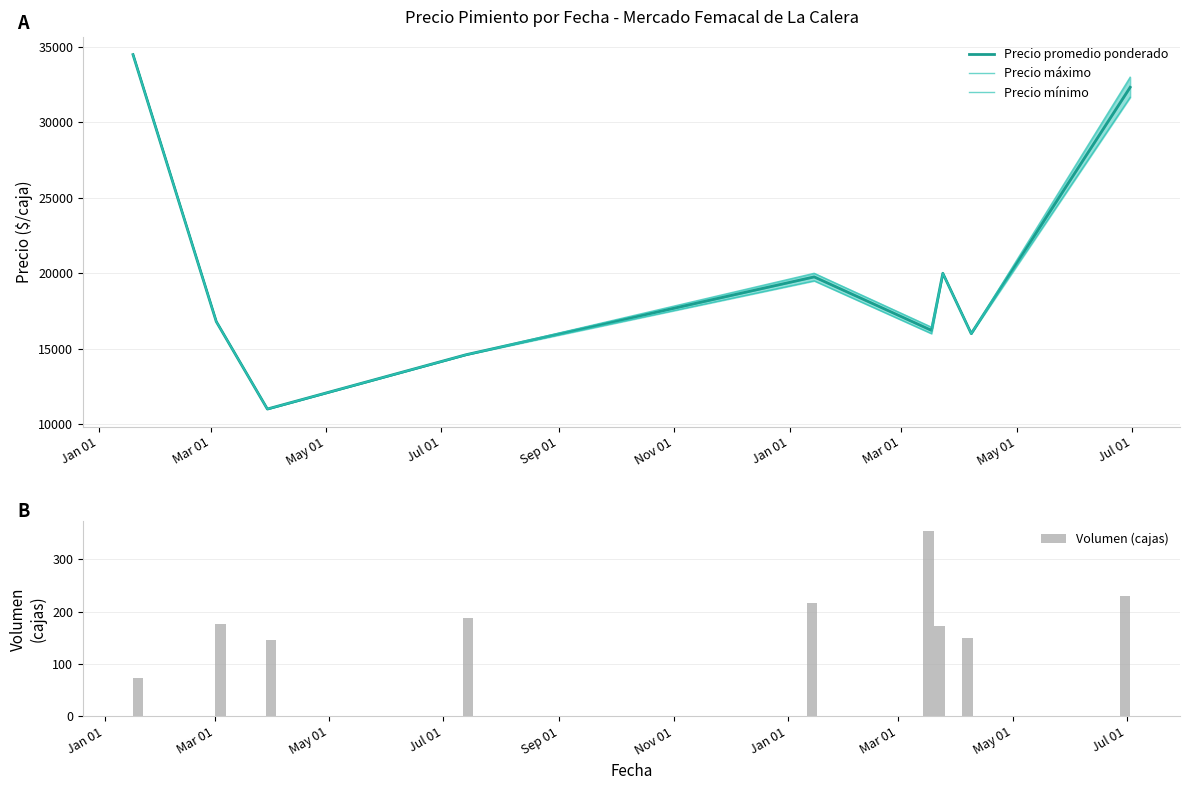

Which series has the widest spread of values?

Precio promedio ponderado